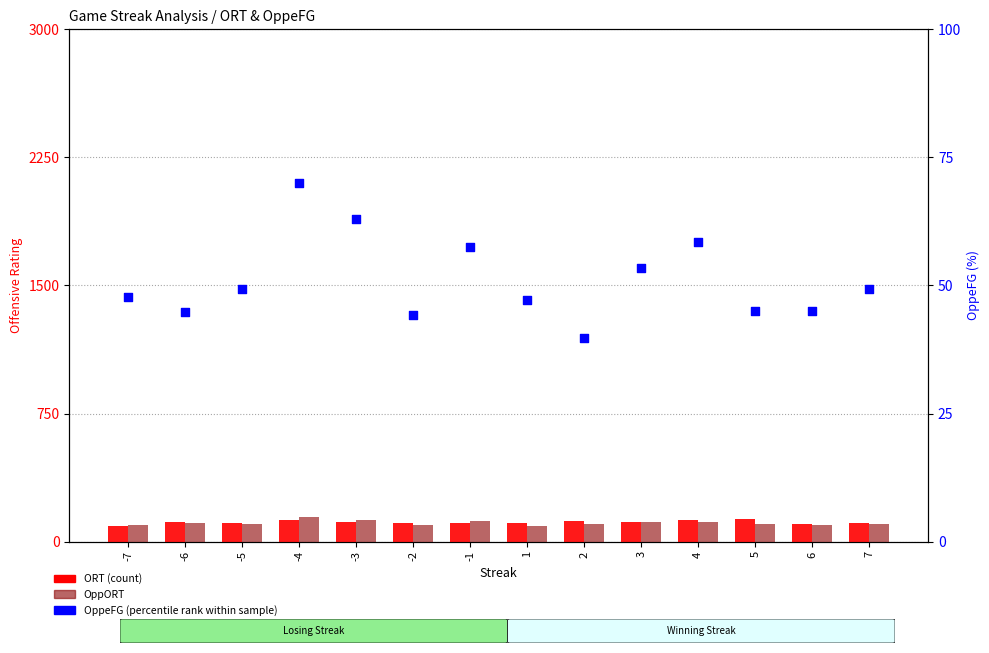

Which series has the largest total across all categories?

ORT